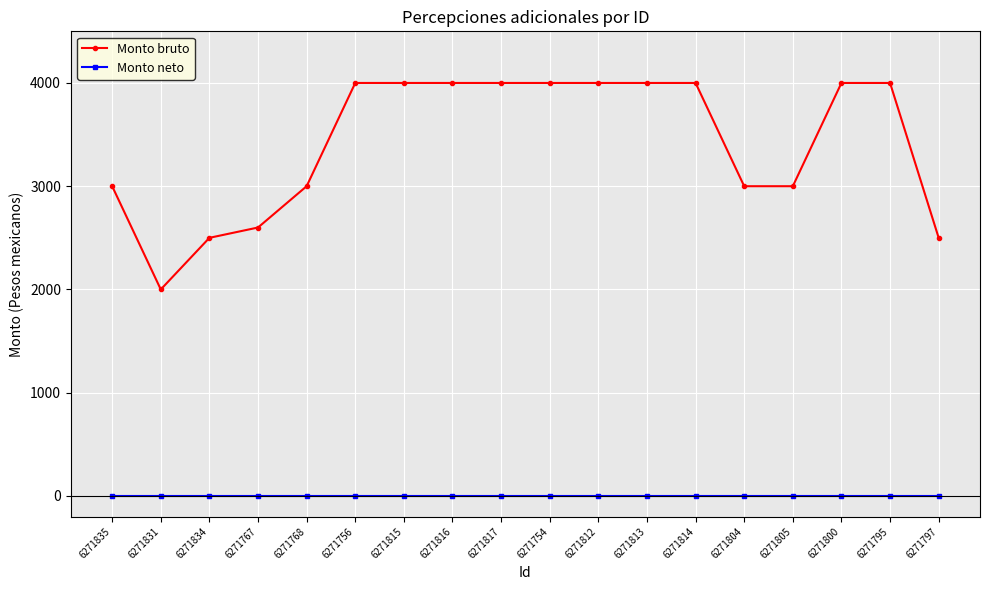

What is the label of the 12th point from the left?

6271813